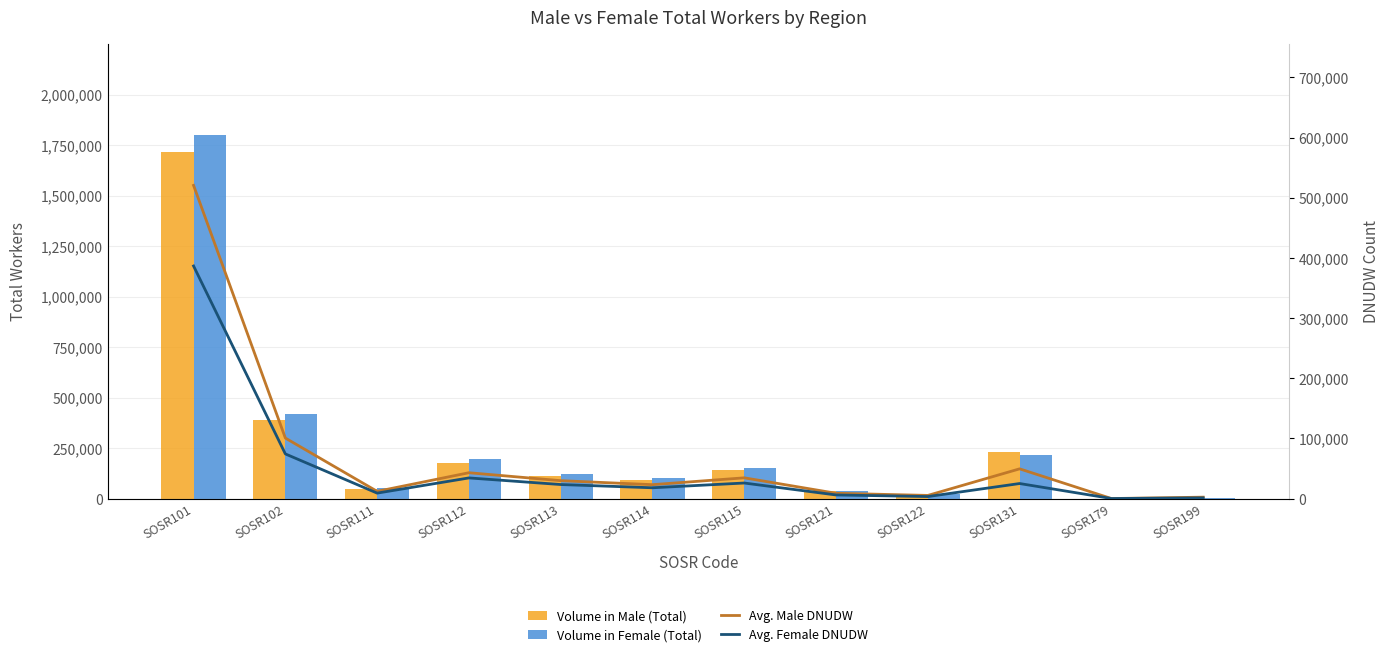

Reading left to right, what are all the values shown in this chart?

Volume in Male (Total): SOSR101=1717381	SOSR102=390271	SOSR111=47859	SOSR112=175452	SOSR113=111059	SOSR114=92481	SOSR115=140464	SOSR121=37665	SOSR122=22356	SOSR131=231960	SOSR179=157	SOSR199=6958
Volume in Female (Total): SOSR101=1798364	SOSR102=419667	SOSR111=52252	SOSR112=194076	SOSR113=120026	SOSR114=101541	SOSR115=150430	SOSR121=38963	SOSR122=22088	SOSR131=217622	SOSR179=220	SOSR199=4590
Avg. Male DNUDW: SOSR101=520593	SOSR102=100596	SOSR111=12020	SOSR112=42968	SOSR113=29755	SOSR114=23133	SOSR115=34501	SOSR121=8830	SOSR122=5264	SOSR131=49439	SOSR179=71	SOSR199=2373
Avg. Female DNUDW: SOSR101=386571	SOSR102=74234	SOSR111=9080	SOSR112=34340	SOSR113=23356	SOSR114=17965	SOSR115=25871	SOSR121=6018	SOSR122=3369	SOSR131=25021	SOSR179=90	SOSR199=1123